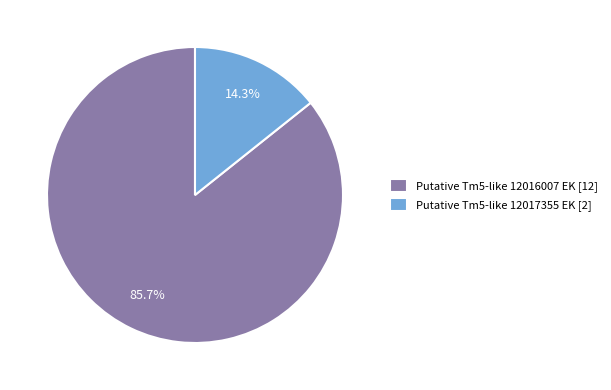

Rank the categories by value from lowest to highest.

Putative Tm5-like 12017355 EK, Putative Tm5-like 12016007 EK